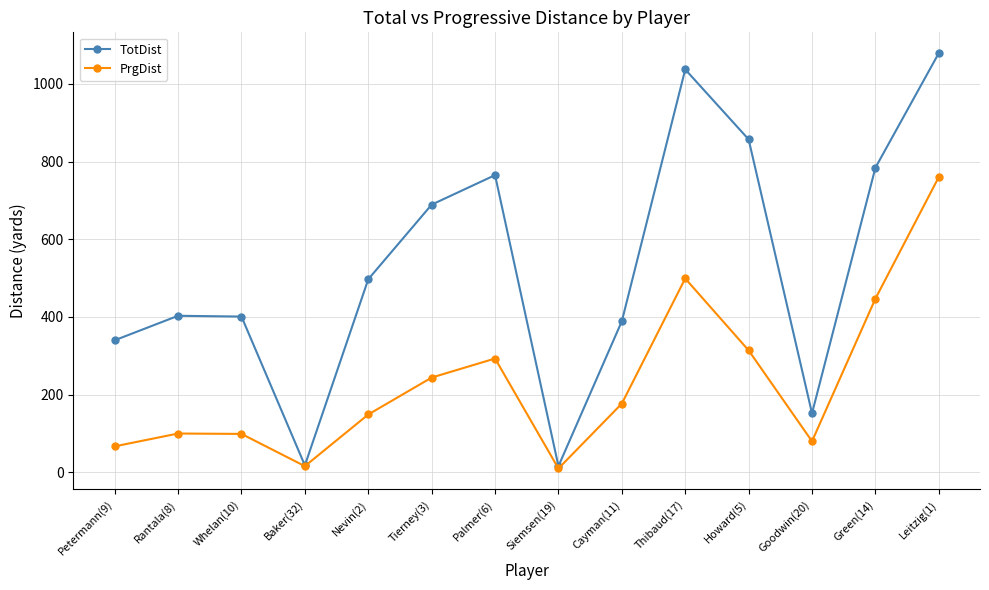

Is it true that TotDist equals 18 at Baker(32)?

True